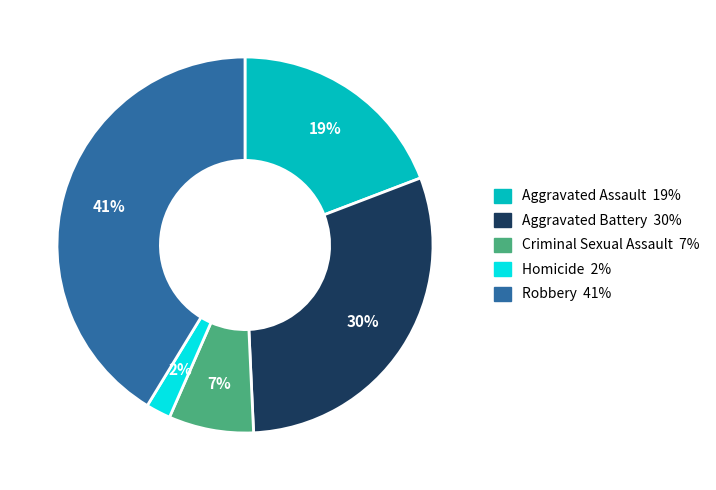

To the nearest percent, what percentage of the pie is Aggravated Battery?

30%